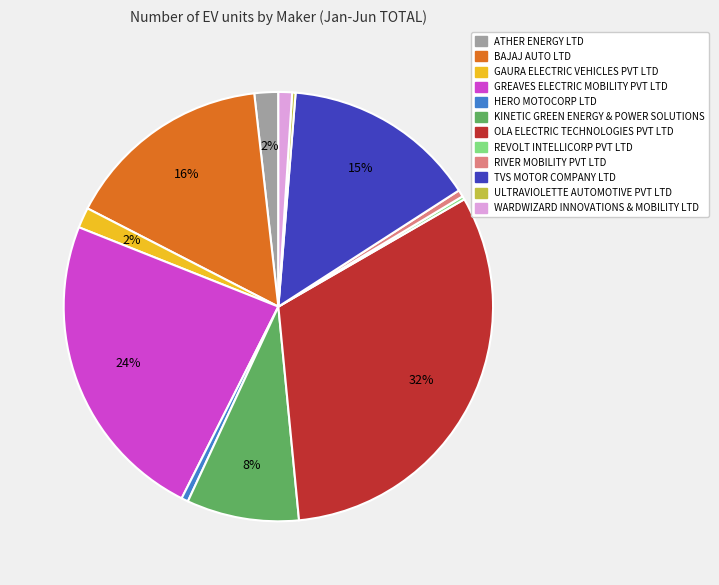

To the nearest percent, what is the difference between the GAURA ELECTRIC VEHICLES PVT LTD and TVS MOTOR COMPANY LTD slice percentages?

13%